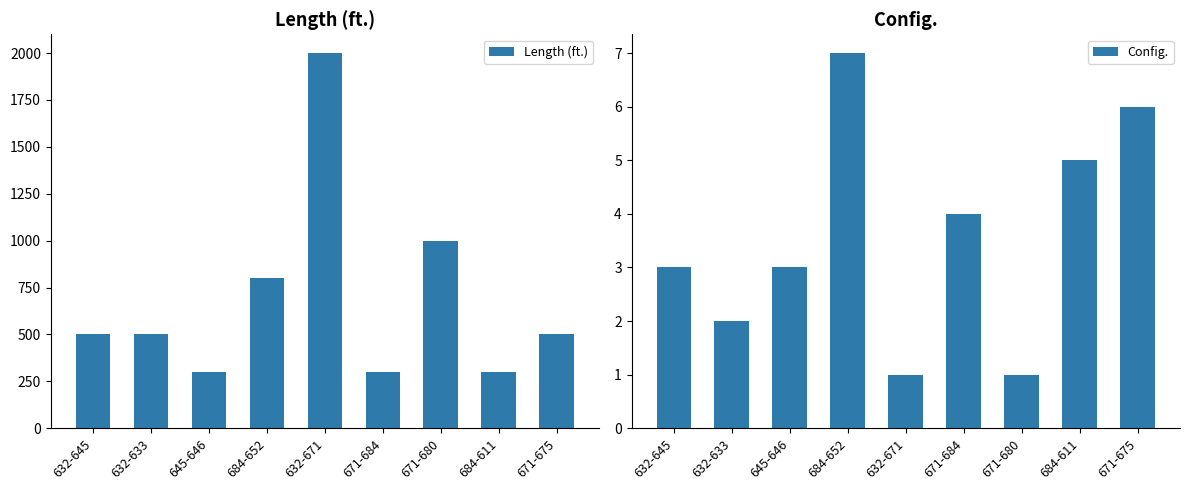

Rank the series by their average value, from highest to lowest.

Length (ft.), Config.